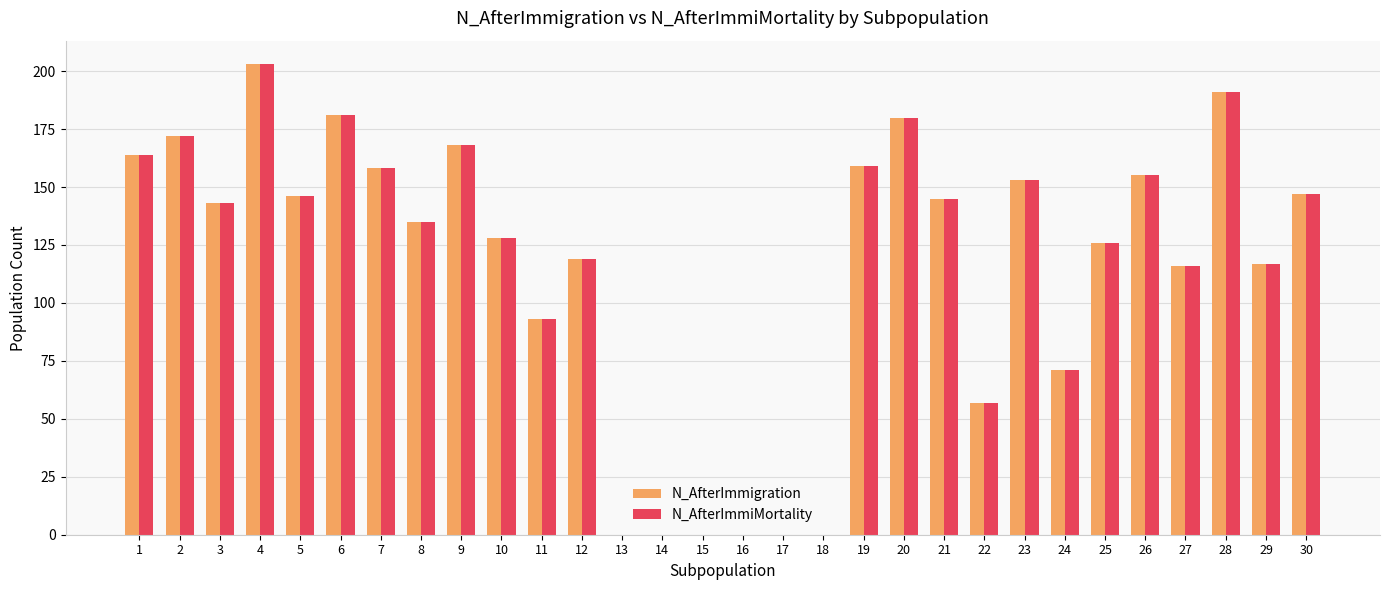

Which category has the highest value across all series?

4